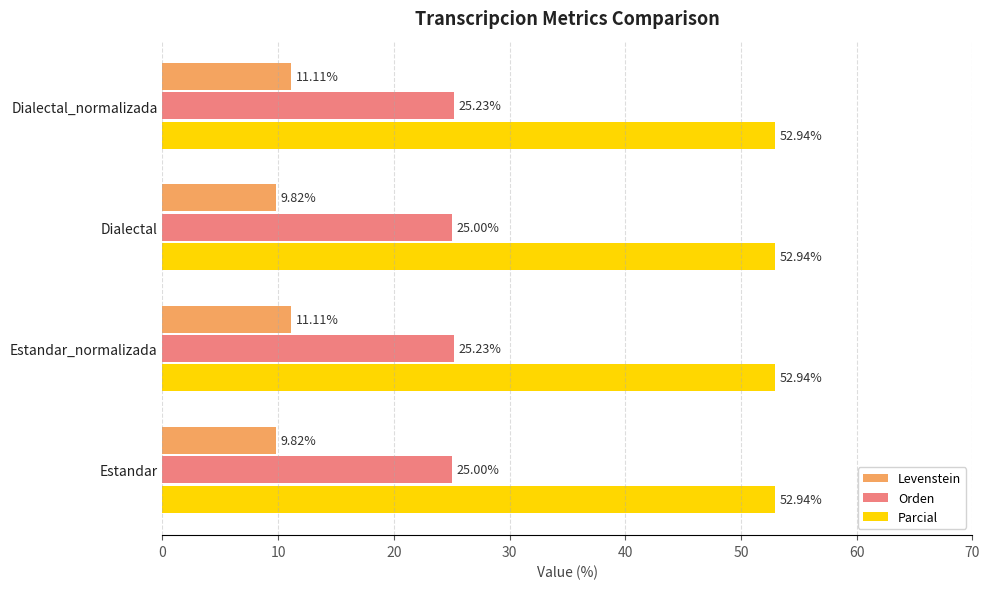

What is the average value of the Parcial series?

52.9